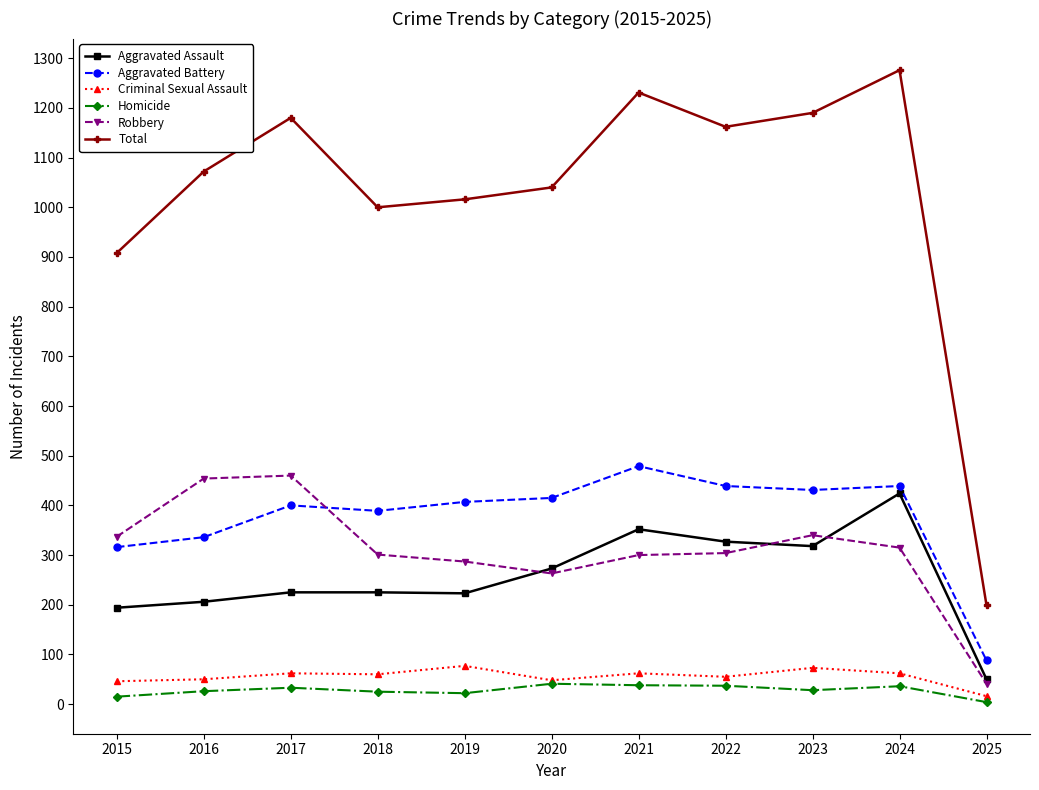

Count the number of categories in the chart.

11